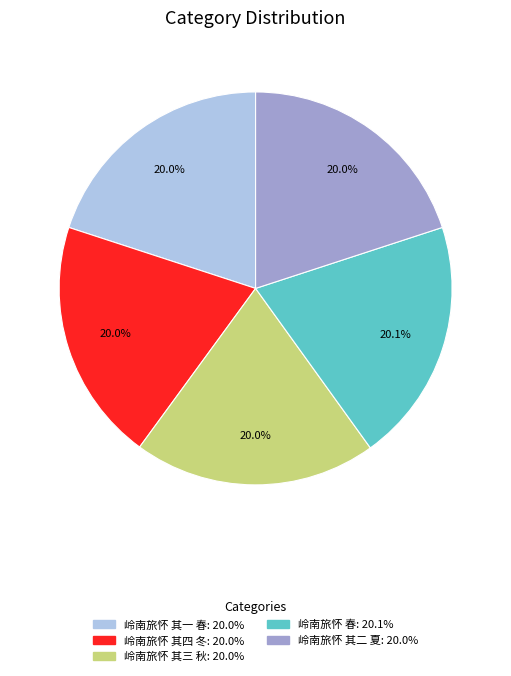

True or false: 岭南旅怀 其四 冬 accounts for 10% of the total.

False